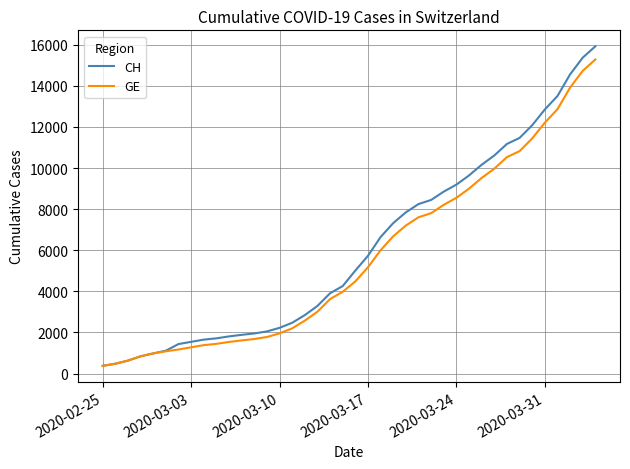

Which series has the largest range (max minus min)?

CH